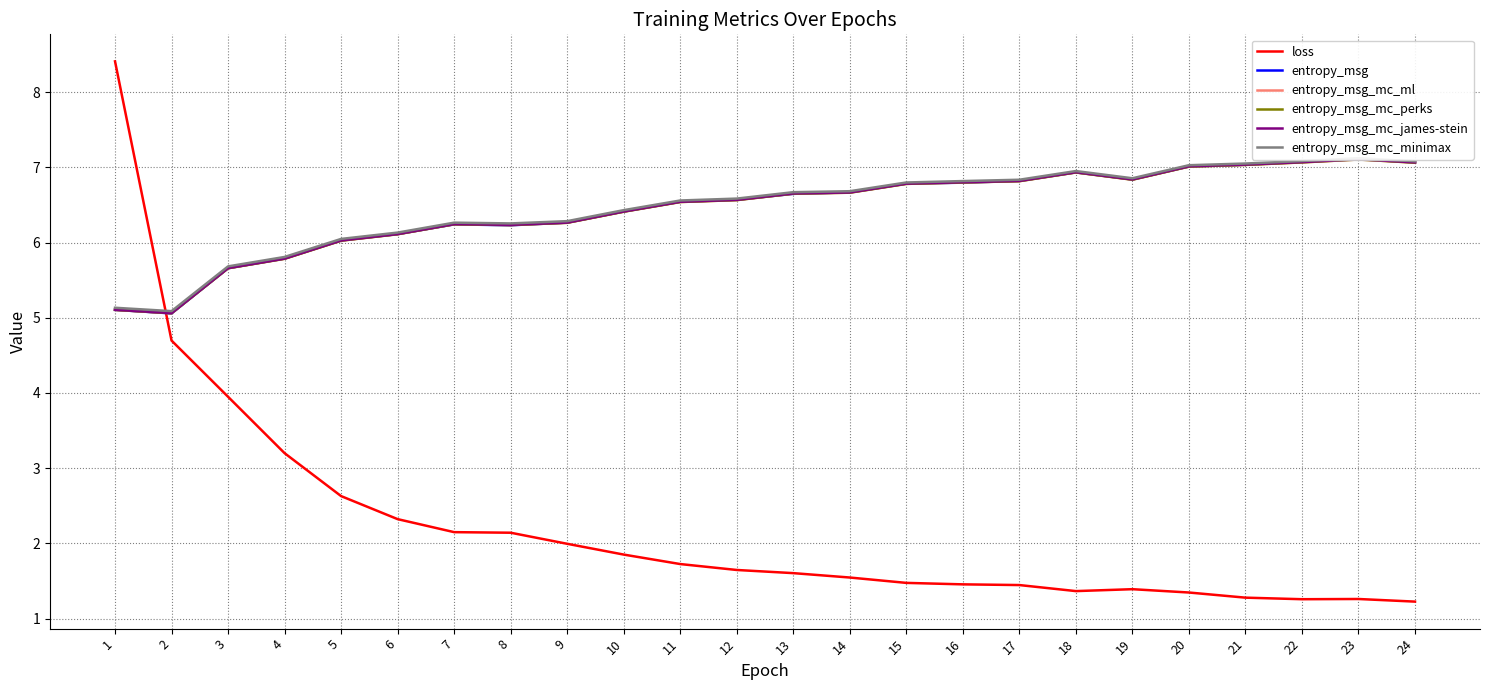

How many intersections are there between entropy_msg and entropy_msg_mc_james-stein?

12